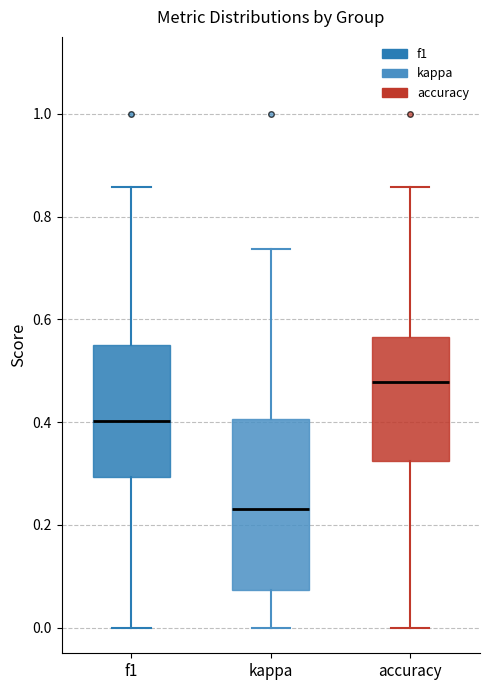

Where is the lower edge of the box for accuracy on the y-axis? The values are not printed on the chart, so give them approximately, as read against the axis.

0.32